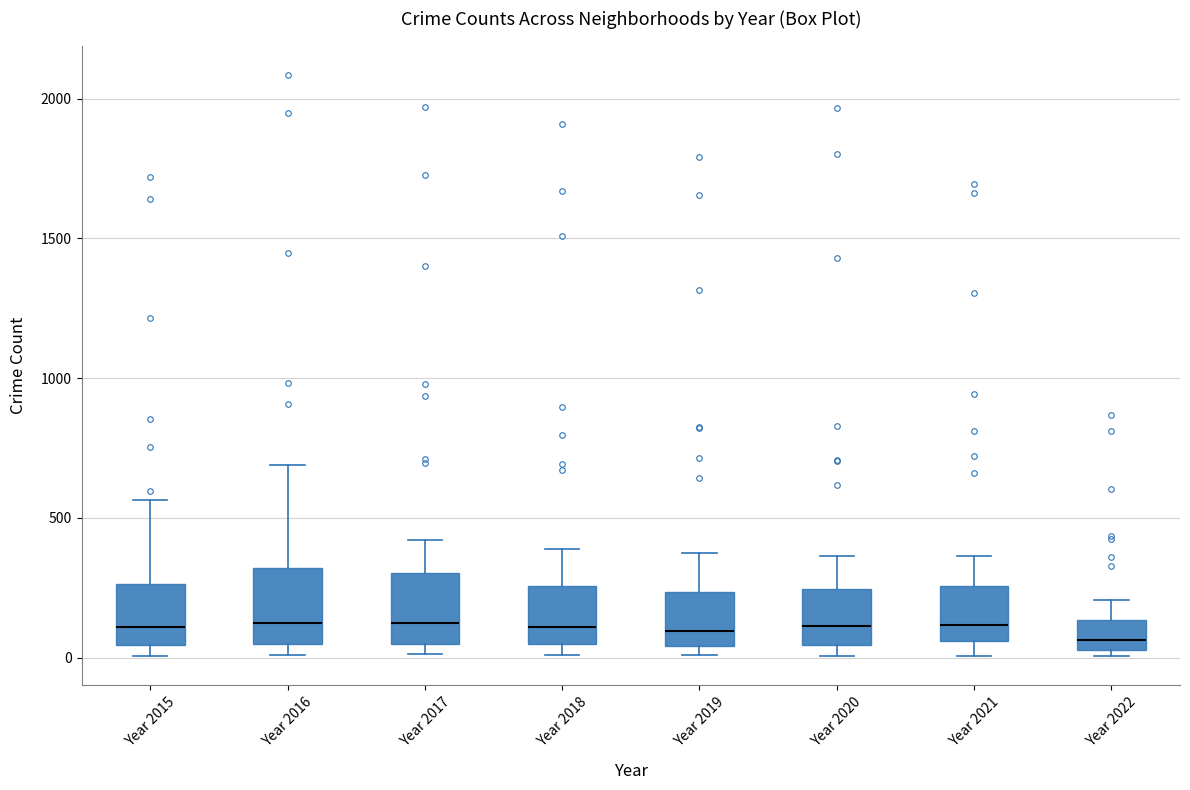

Reading left to right, read every box against the y-axis: the position of its median line, the range the box covers, and the ends of its whiskers. The values are not printed on the chart, so give them approximately, as read against the axis.

Year 2015: median 100, box 50 to 250, whiskers 0 to 550
Year 2016: median 150, box 50 to 300, whiskers 0 to 700
Year 2017: median 100, box 50 to 300, whiskers 0 to 400
Year 2018: median 100, box 50 to 250, whiskers 0 to 400
Year 2019: median 100, box 50 to 250, whiskers 0 to 400
Year 2020: median 100, box 50 to 250, whiskers 0 to 350
Year 2021: median 100, box 50 to 250, whiskers 0 to 350
Year 2022: median 50 (just above the box's lower edge), box 50 to 150, whiskers 0 to 200